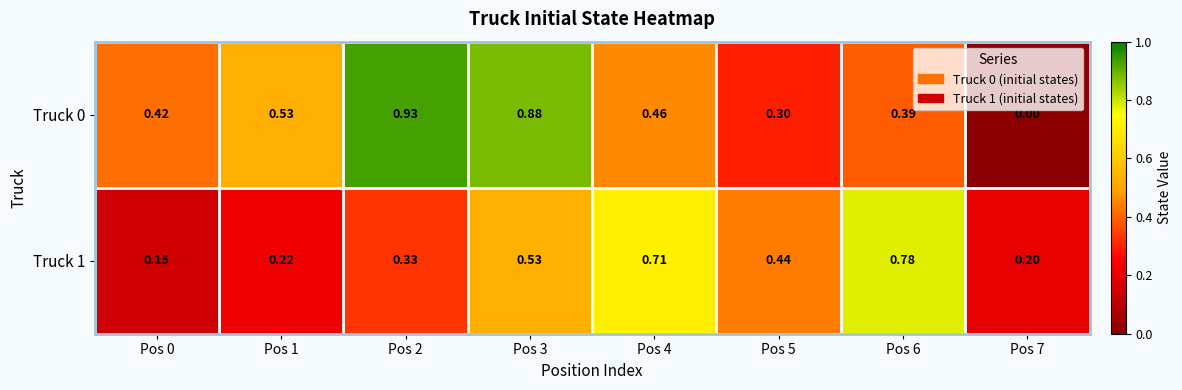

Which series has the largest range (max minus min)?

Truck 0